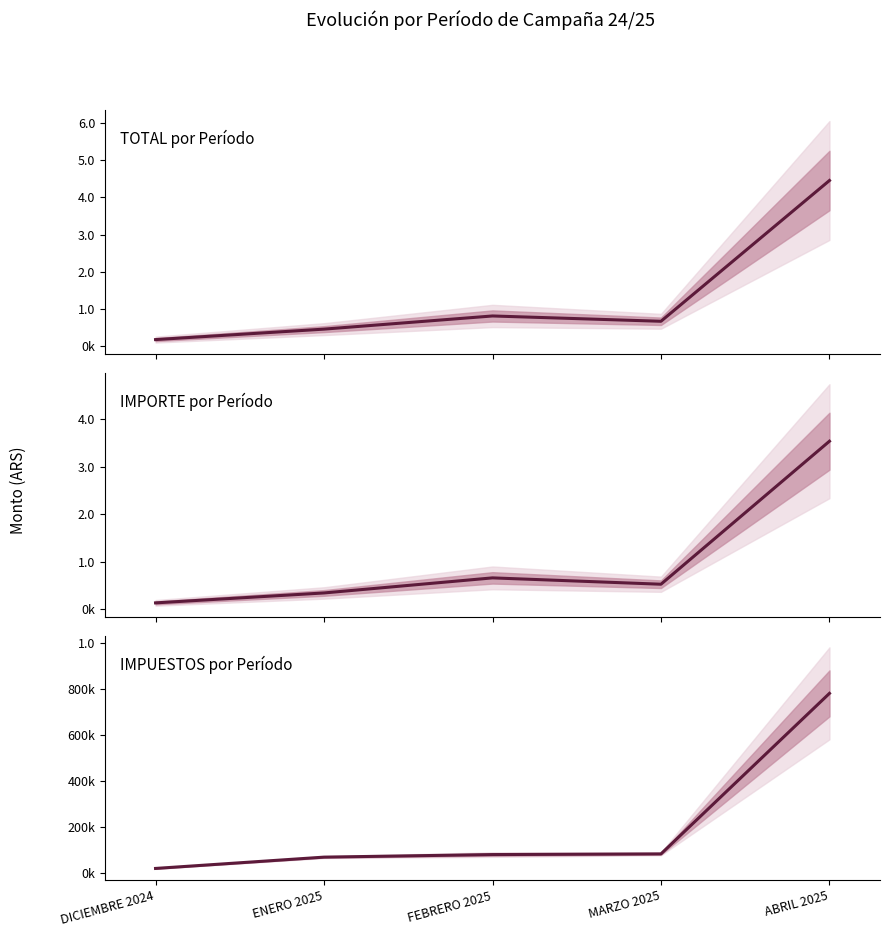

List the series in order of their overall mean, lowest first.

IMPUESTOS por Período, IMPORTE por Período, TOTAL por Período